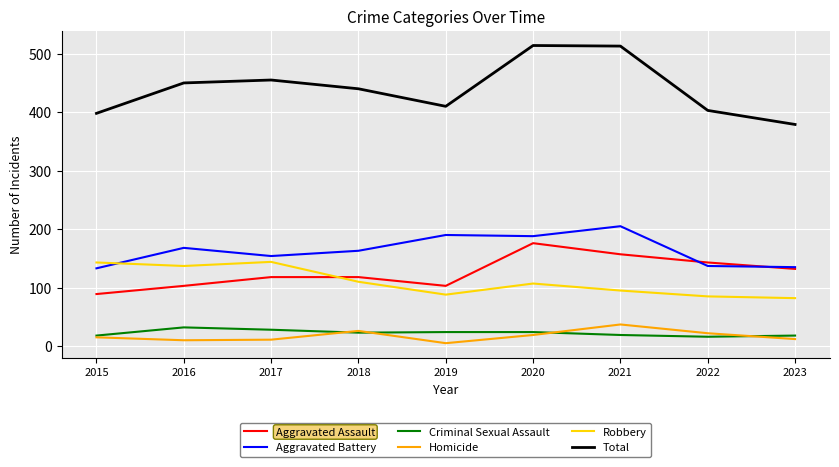

What is the total value across all series at 2015?

796